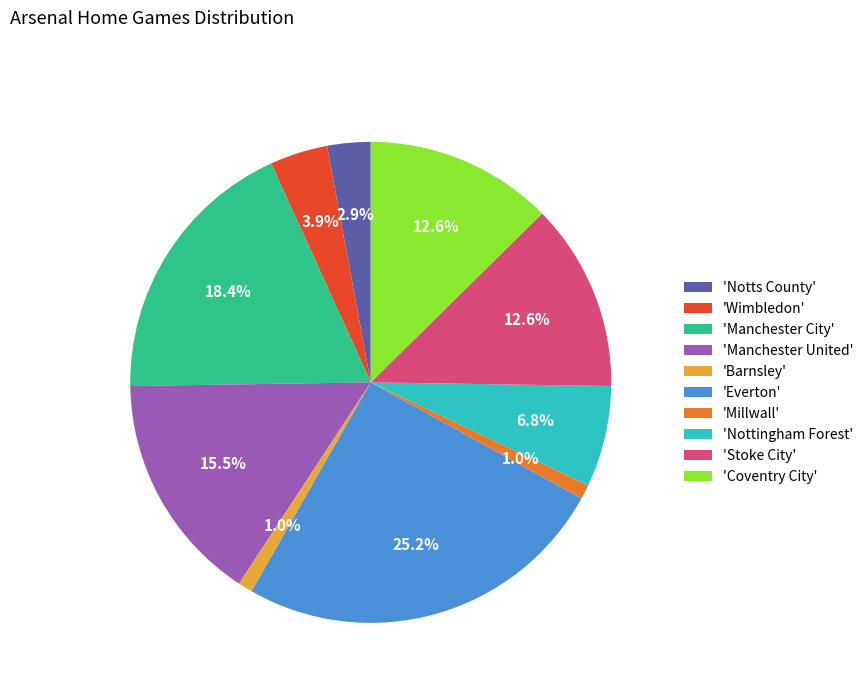

Between 'Coventry City' and 'Manchester City', which is larger?

'Manchester City'